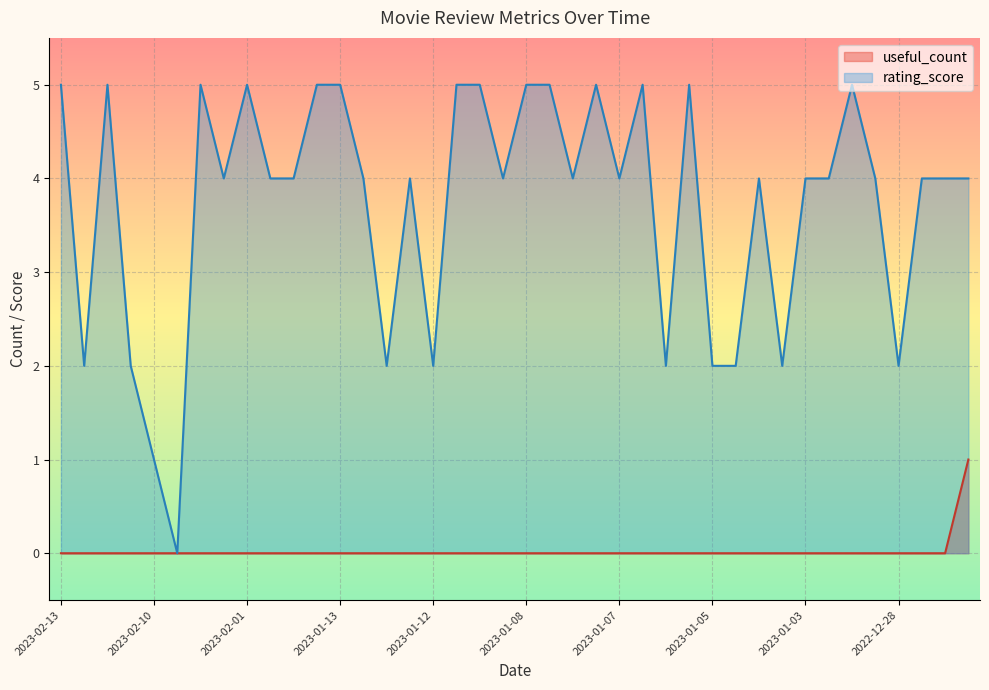

What is the sum of all useful_count values?

1